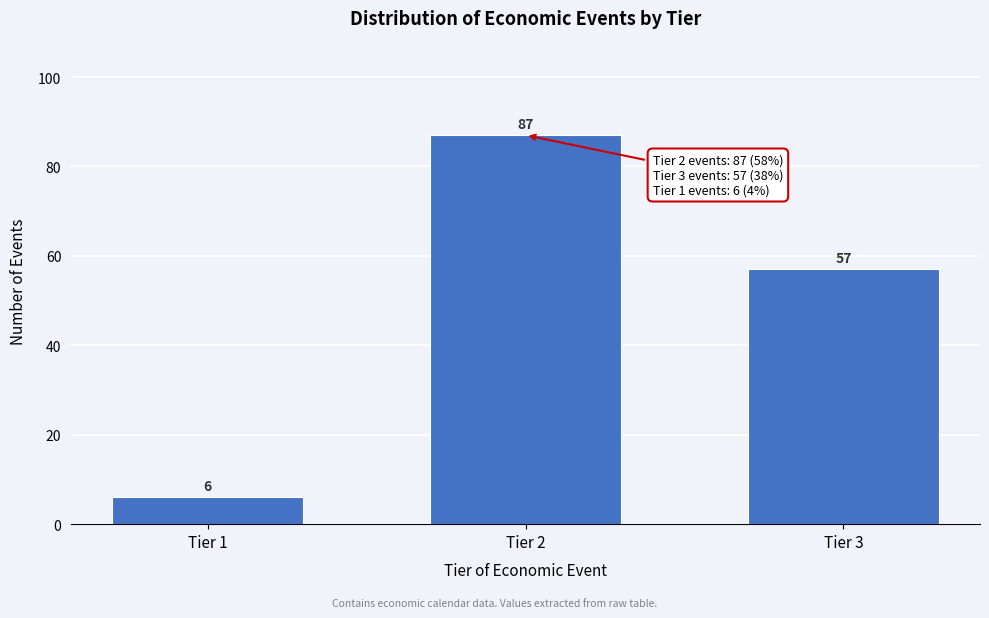

Reading left to right, list all the values displayed in this chart.

6	87	57